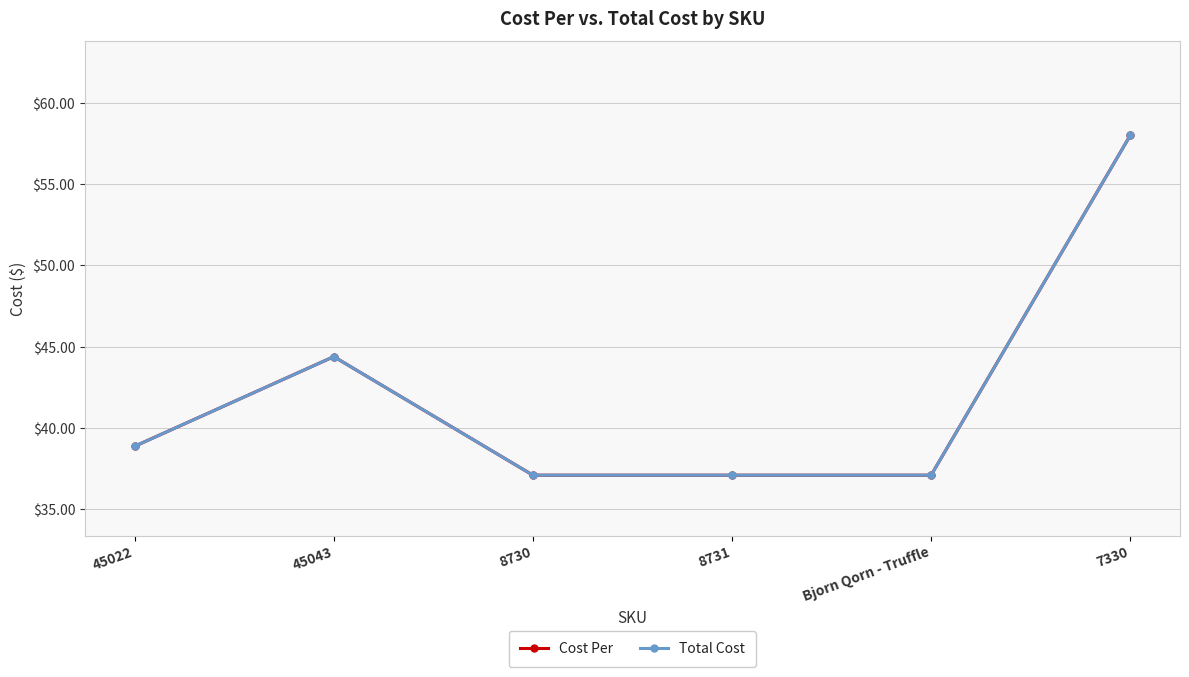

Which series has the largest total across all categories?

Cost Per